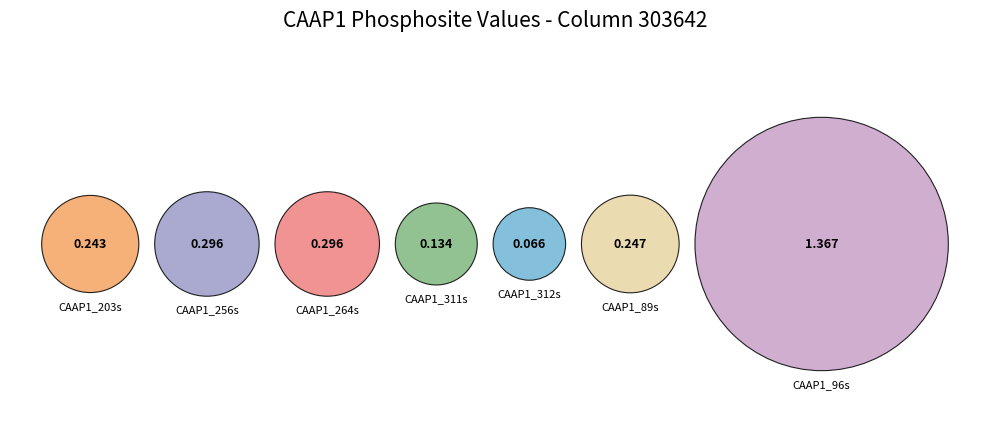

Is there any slice that represents more than half of the pie?

Yes